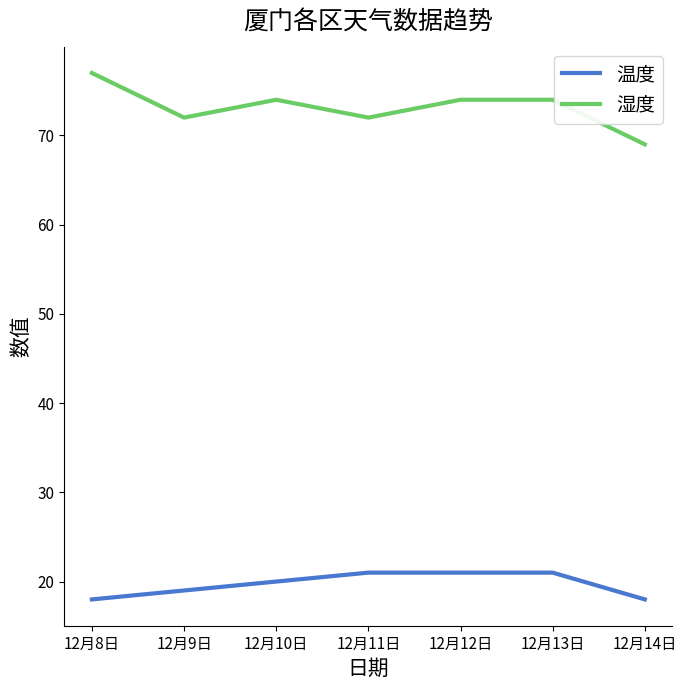

What position from the left is 12月8日?

1